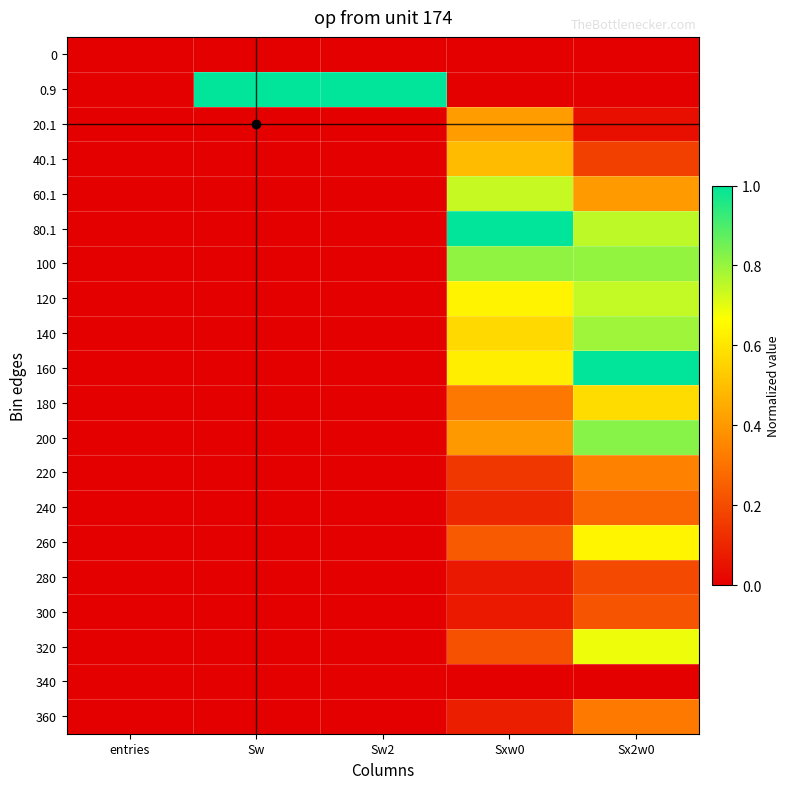

Reading left to right, transcribe all the data shown in this chart.

0: entries=0.0	Sw=0.0	Sw2=0.0	Sxw0=0.0	Sx2w0=0.0
0.9: entries=0.0	Sw=1.0	Sw2=1.0	Sxw0=0.0	Sx2w0=0.0
20.1: entries=0.0	Sw=0.0	Sw2=0.0	Sxw0=0.4	Sx2w0=0.0
40.1: entries=0.0	Sw=0.0	Sw2=0.0	Sxw0=0.5	Sx2w0=0.2
60.1: entries=0.0	Sw=0.0	Sw2=0.0	Sxw0=0.7	Sx2w0=0.4
80.1: entries=0.0	Sw=0.0	Sw2=0.0	Sxw0=1.0	Sx2w0=0.8
100: entries=0.0	Sw=0.0	Sw2=0.0	Sxw0=0.8	Sx2w0=0.8
120: entries=0.0	Sw=0.0	Sw2=0.0	Sxw0=0.6	Sx2w0=0.7
140: entries=0.0	Sw=0.0	Sw2=0.0	Sxw0=0.6	Sx2w0=0.8
160: entries=0.0	Sw=0.0	Sw2=0.0	Sxw0=0.6	Sx2w0=1.0
180: entries=0.0	Sw=0.0	Sw2=0.0	Sxw0=0.3	Sx2w0=0.6
200: entries=0.0	Sw=0.0	Sw2=0.0	Sxw0=0.4	Sx2w0=0.8
220: entries=0.0	Sw=0.0	Sw2=0.0	Sxw0=0.1	Sx2w0=0.3
240: entries=0.0	Sw=0.0	Sw2=0.0	Sxw0=0.1	Sx2w0=0.3
260: entries=0.0	Sw=0.0	Sw2=0.0	Sxw0=0.2	Sx2w0=0.6
280: entries=0.0	Sw=0.0	Sw2=0.0	Sxw0=0.1	Sx2w0=0.2
300: entries=0.0	Sw=0.0	Sw2=0.0	Sxw0=0.1	Sx2w0=0.2
320: entries=0.0	Sw=0.0	Sw2=0.0	Sxw0=0.2	Sx2w0=0.7
340: entries=0.0	Sw=0.0	Sw2=0.0	Sxw0=0.0	Sx2w0=0.0
360: entries=0.0	Sw=0.0	Sw2=0.0	Sxw0=0.1	Sx2w0=0.3